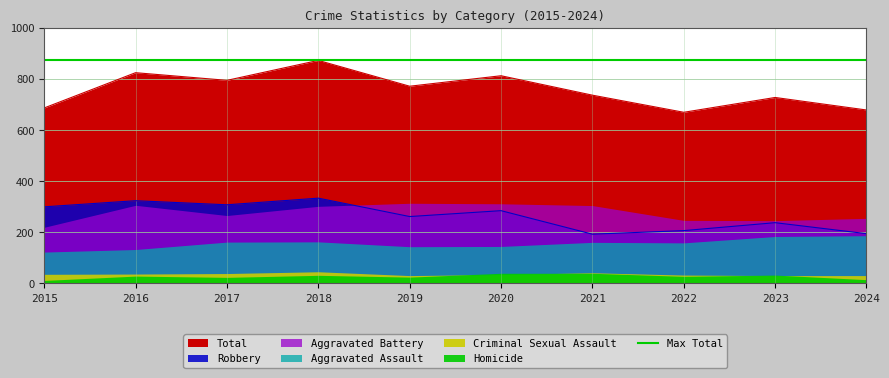

Where is the first local minimum for Robbery?

2017